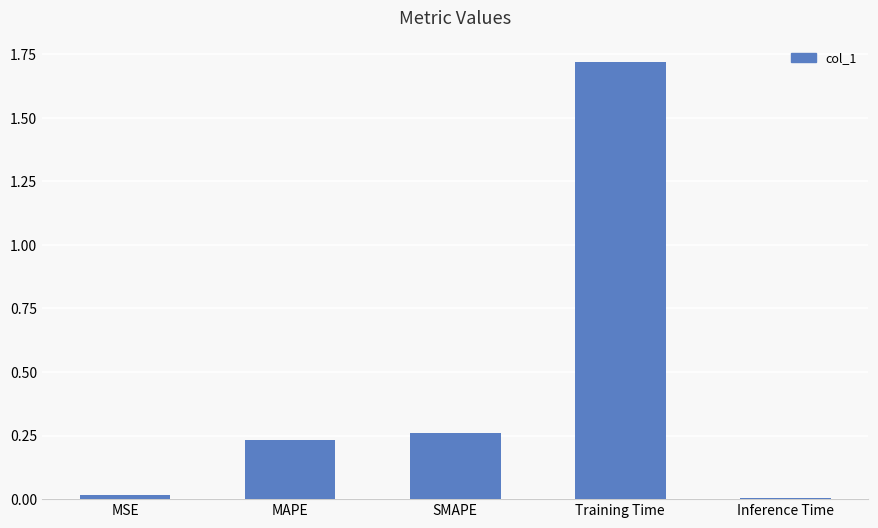

What is the sum of all values?

2.2